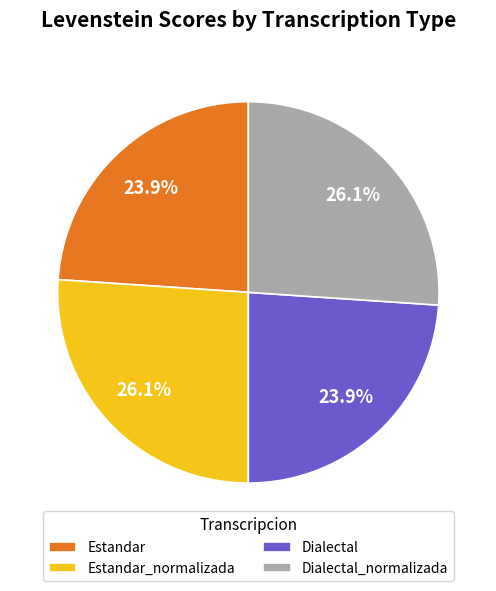

Between Estandar_normalizada and Estandar, which is larger?

Estandar_normalizada